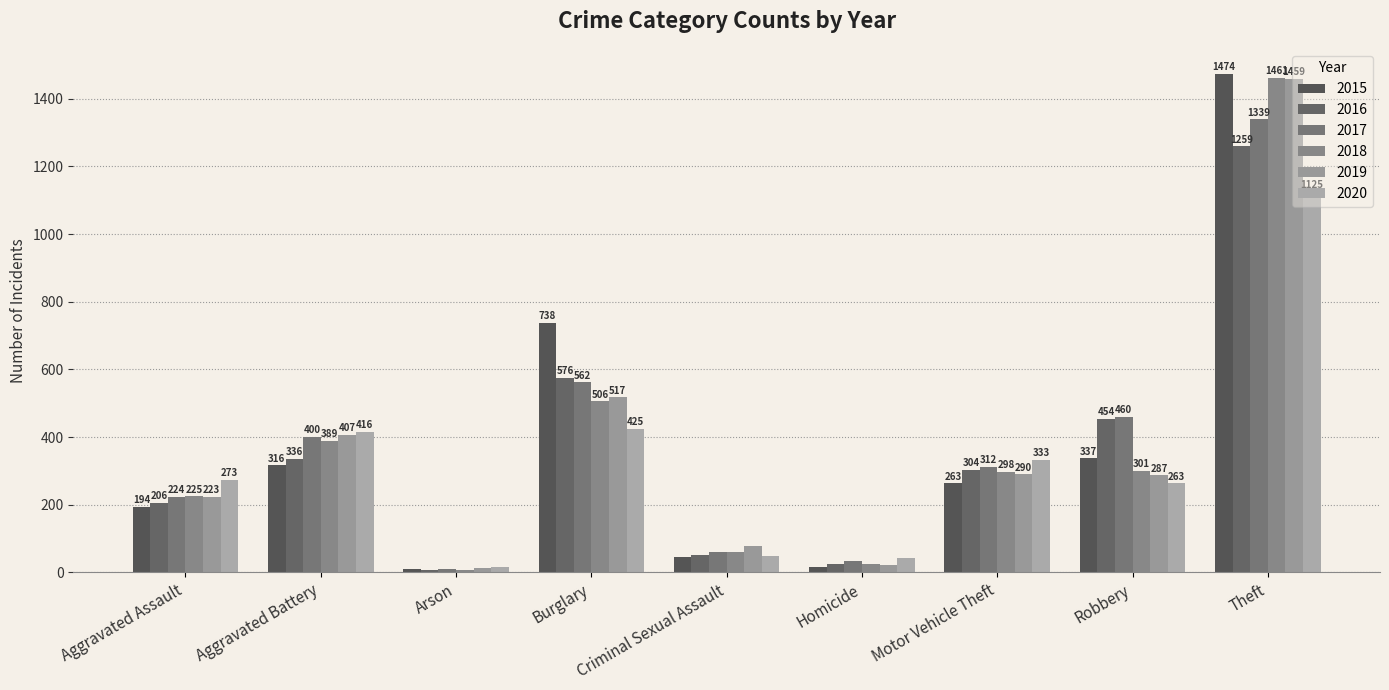

What value does the 2015 series have at Aggravated Assault, to the nearest 100?

200